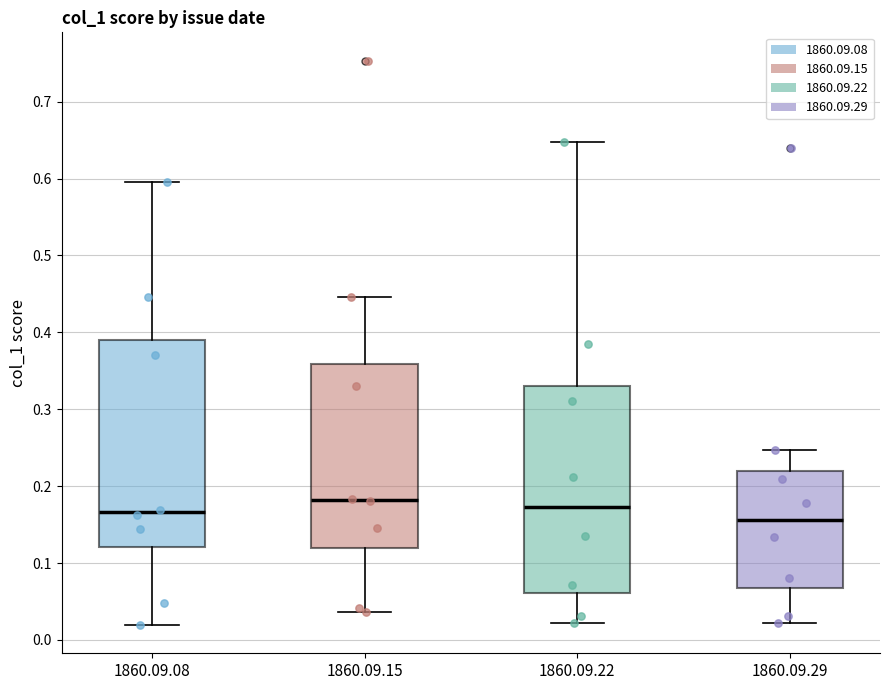

Where is the upper edge of the box for 1860.09.15 on the y-axis? The values are not printed on the chart, so give them approximately, as read against the axis.

0.36